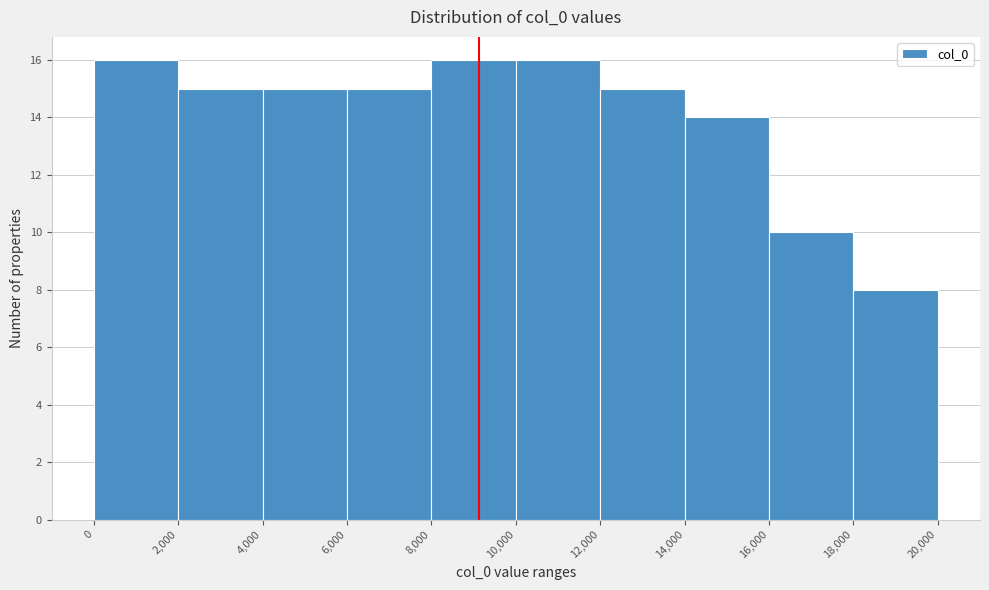

Reading left to right, list every bar in this chart as the range it spans on the x-axis followed by its height. The values are not printed on the chart, so give them approximately, as read against the axis.

0 to 2,000: 16
2,000 to 4,000: 15
4,000 to 6,000: 15
6,000 to 8,000: 15
8,000 to 10,000: 16
10,000 to 12,000: 16
12,000 to 14,000: 15
14,000 to 16,000: 14
16,000 to 18,000: 10
18,000 to 20,000: 8